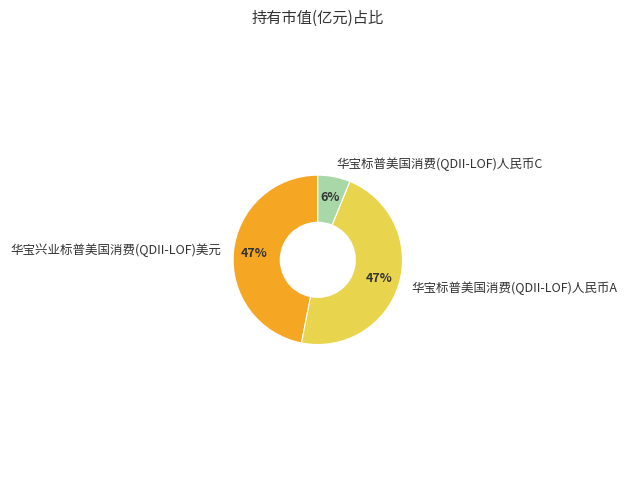

Is it true that 华宝标普美国消费(QDII-LOF)人民币C is 14% of the pie?

False